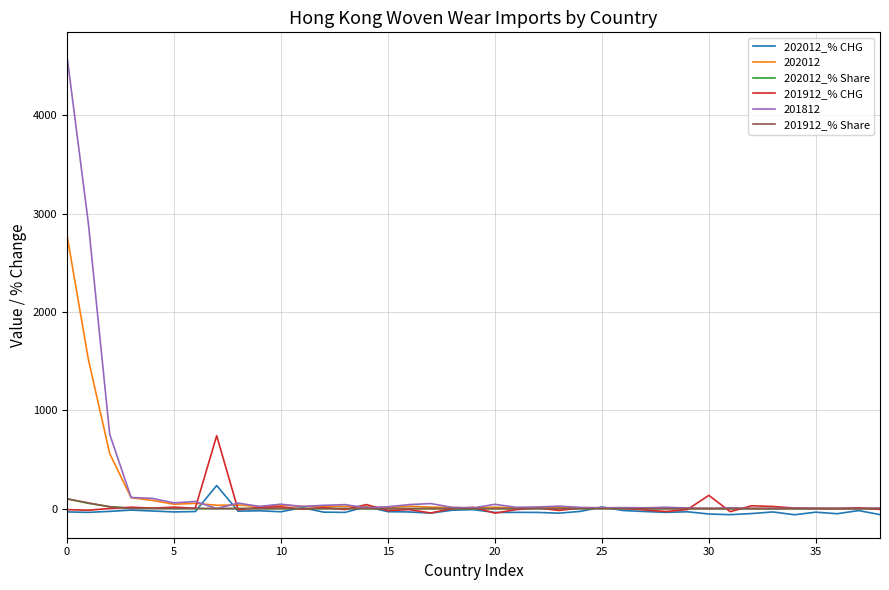

At how many categories does at least one series exceed 272?

4